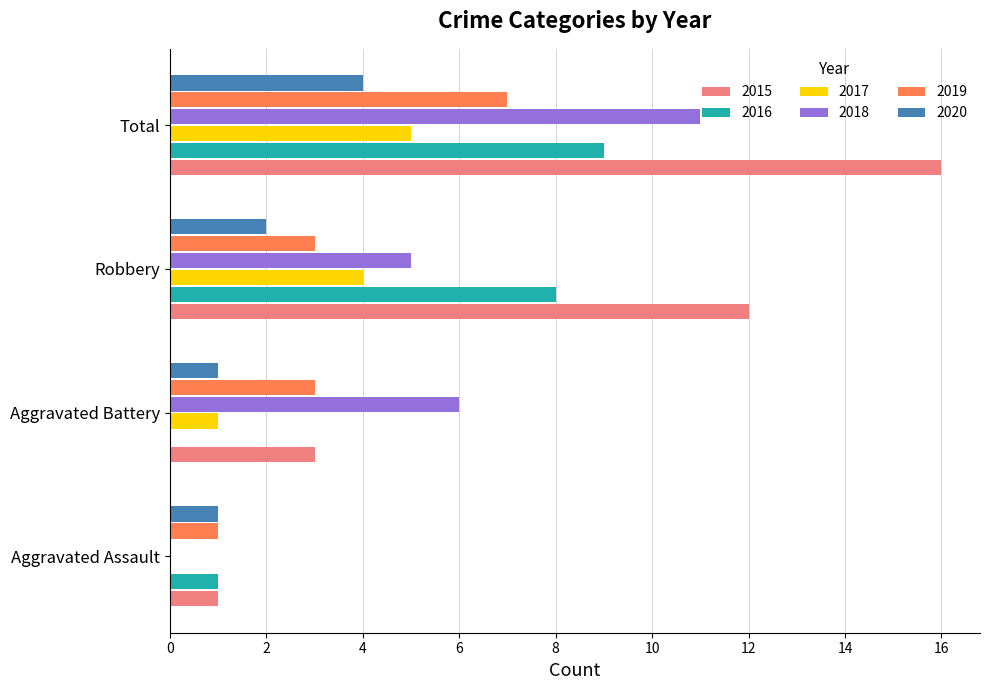

What is the approximate value of 2020 at Total?

4